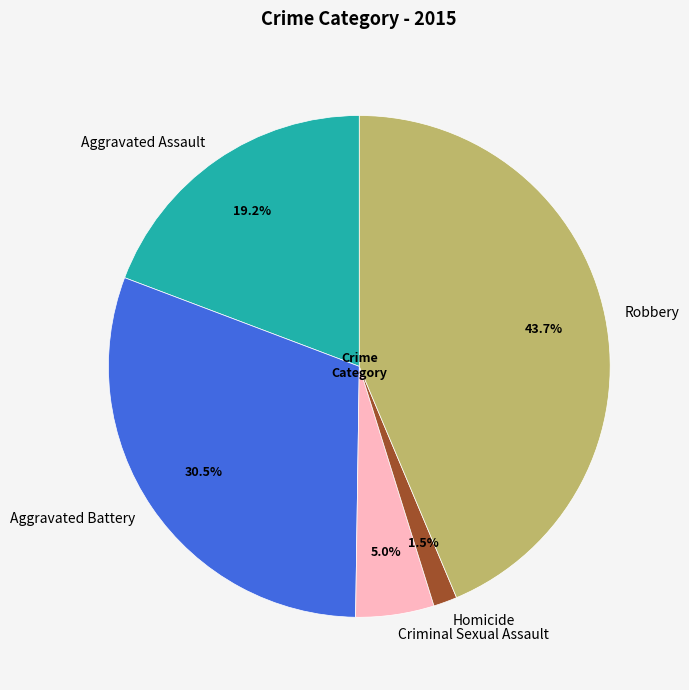

To the nearest percent, what is the average slice percentage?

20%